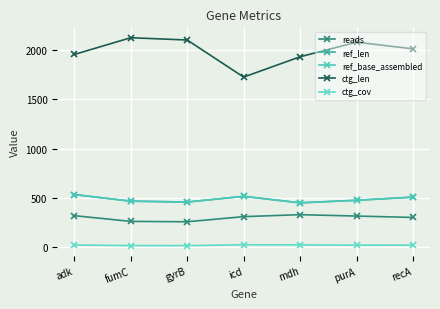

Is this an area chart (filled region under the line)?

No